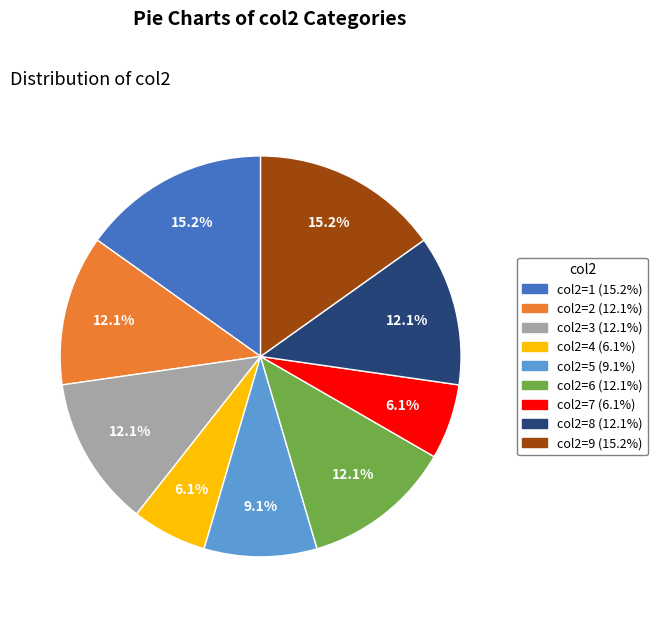

Does any single category account for the majority?

No